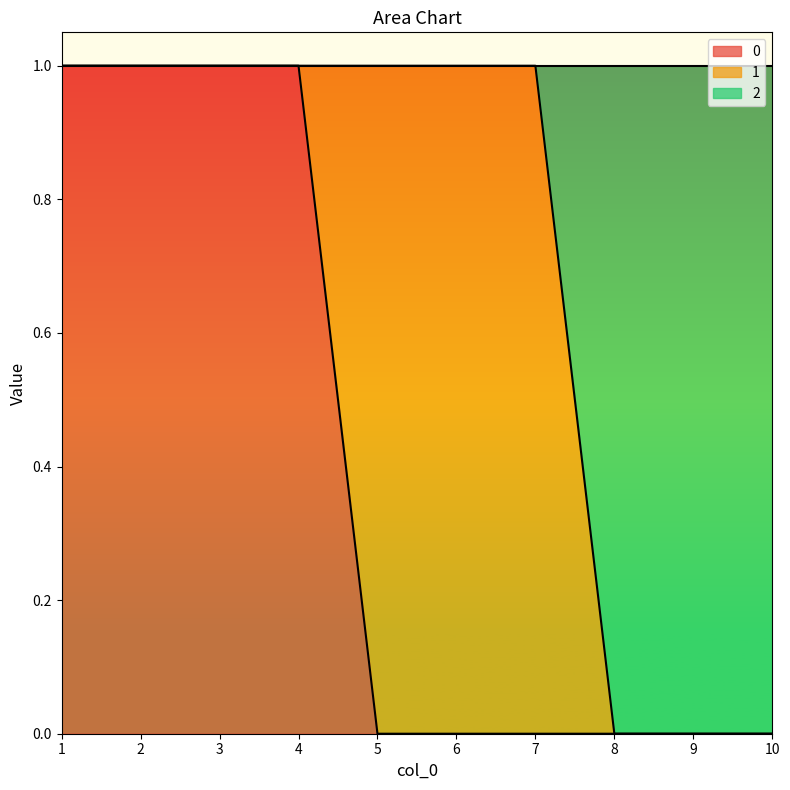

How many positive values does the 2 series have?

7